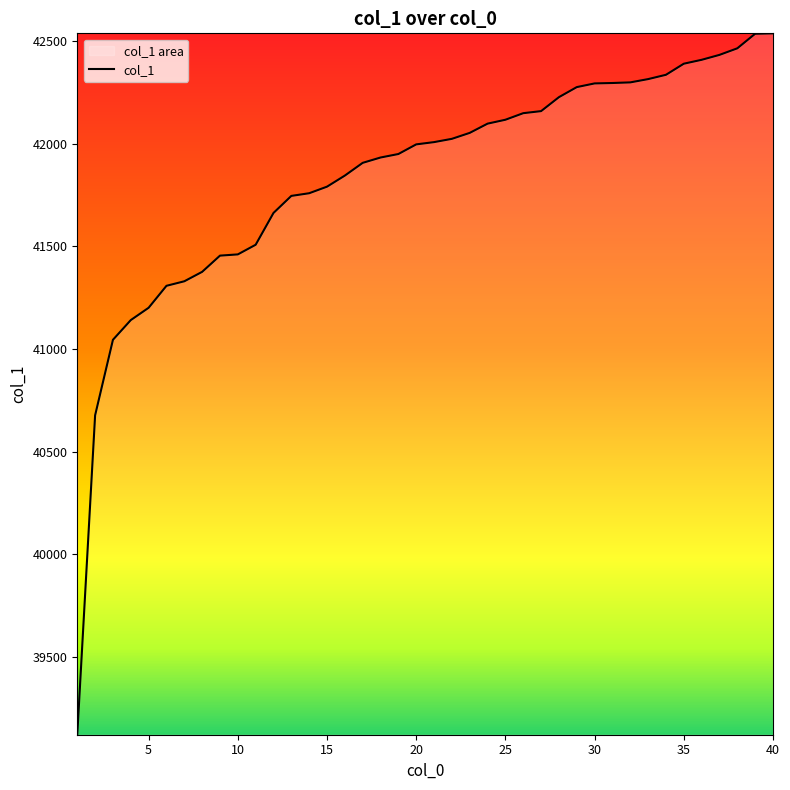

What is the ratio of the value at 32 to the value at 21?

1.0